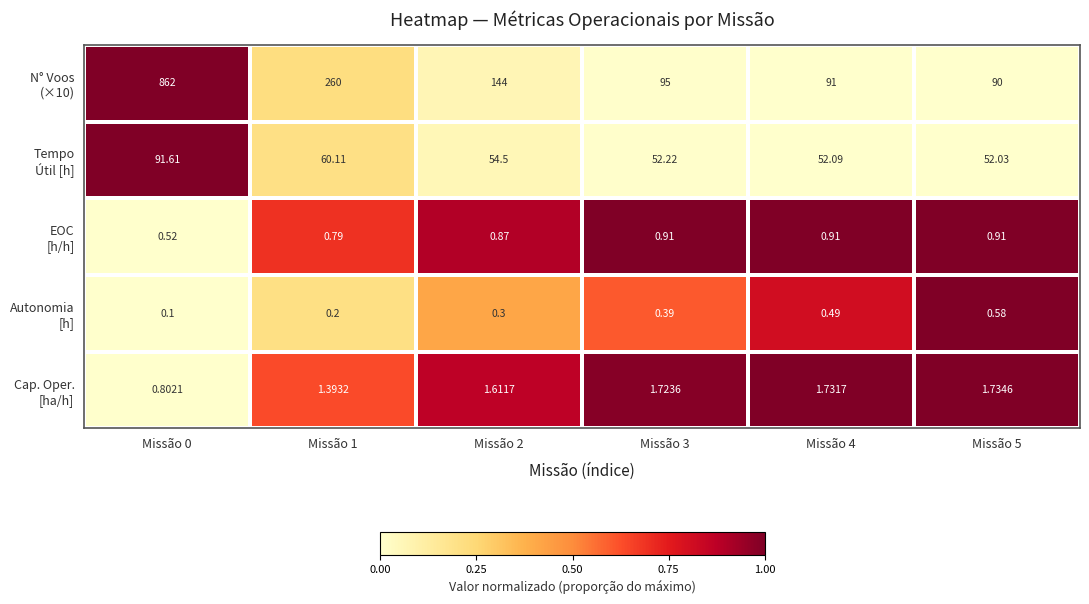

Count the number of data series in this chart.

5